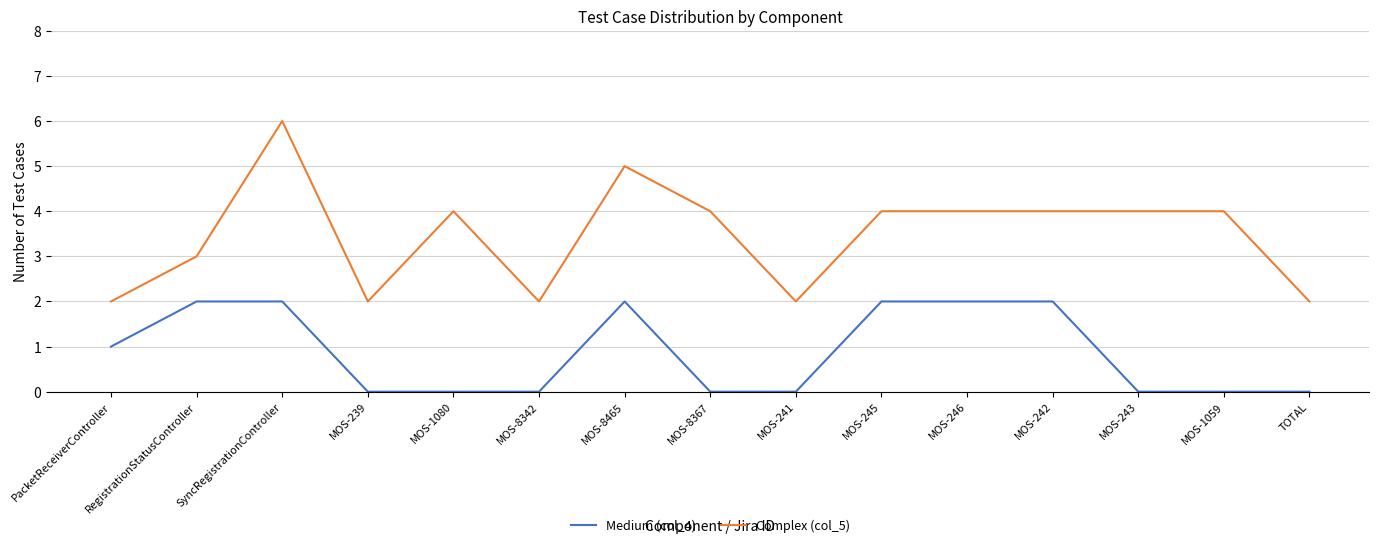

What is the difference between the highest and lowest values at TOTAL?

2